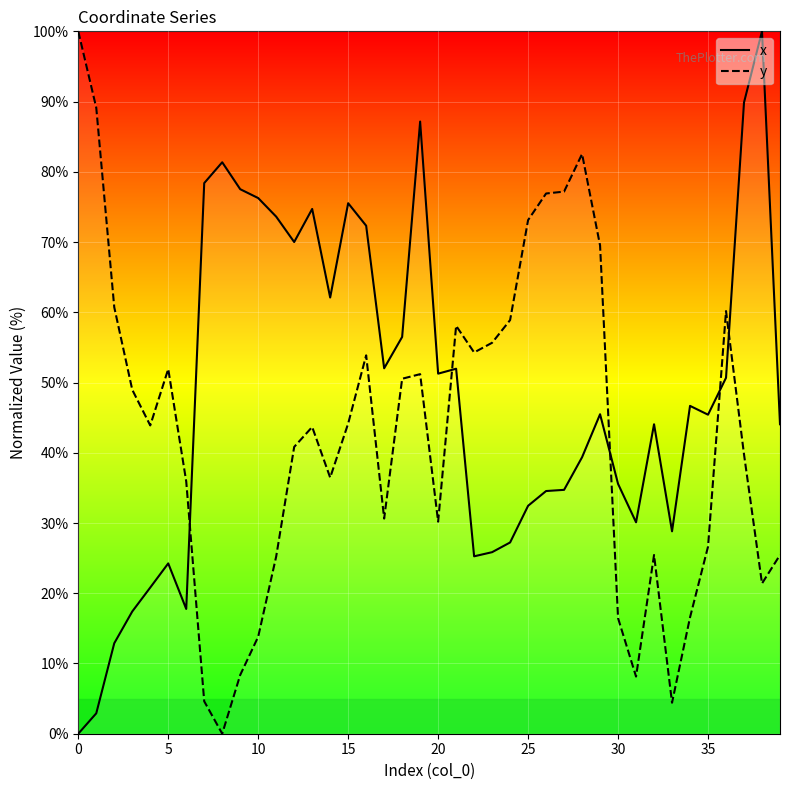

The y series shows 21.4 at 38. True or false?

True